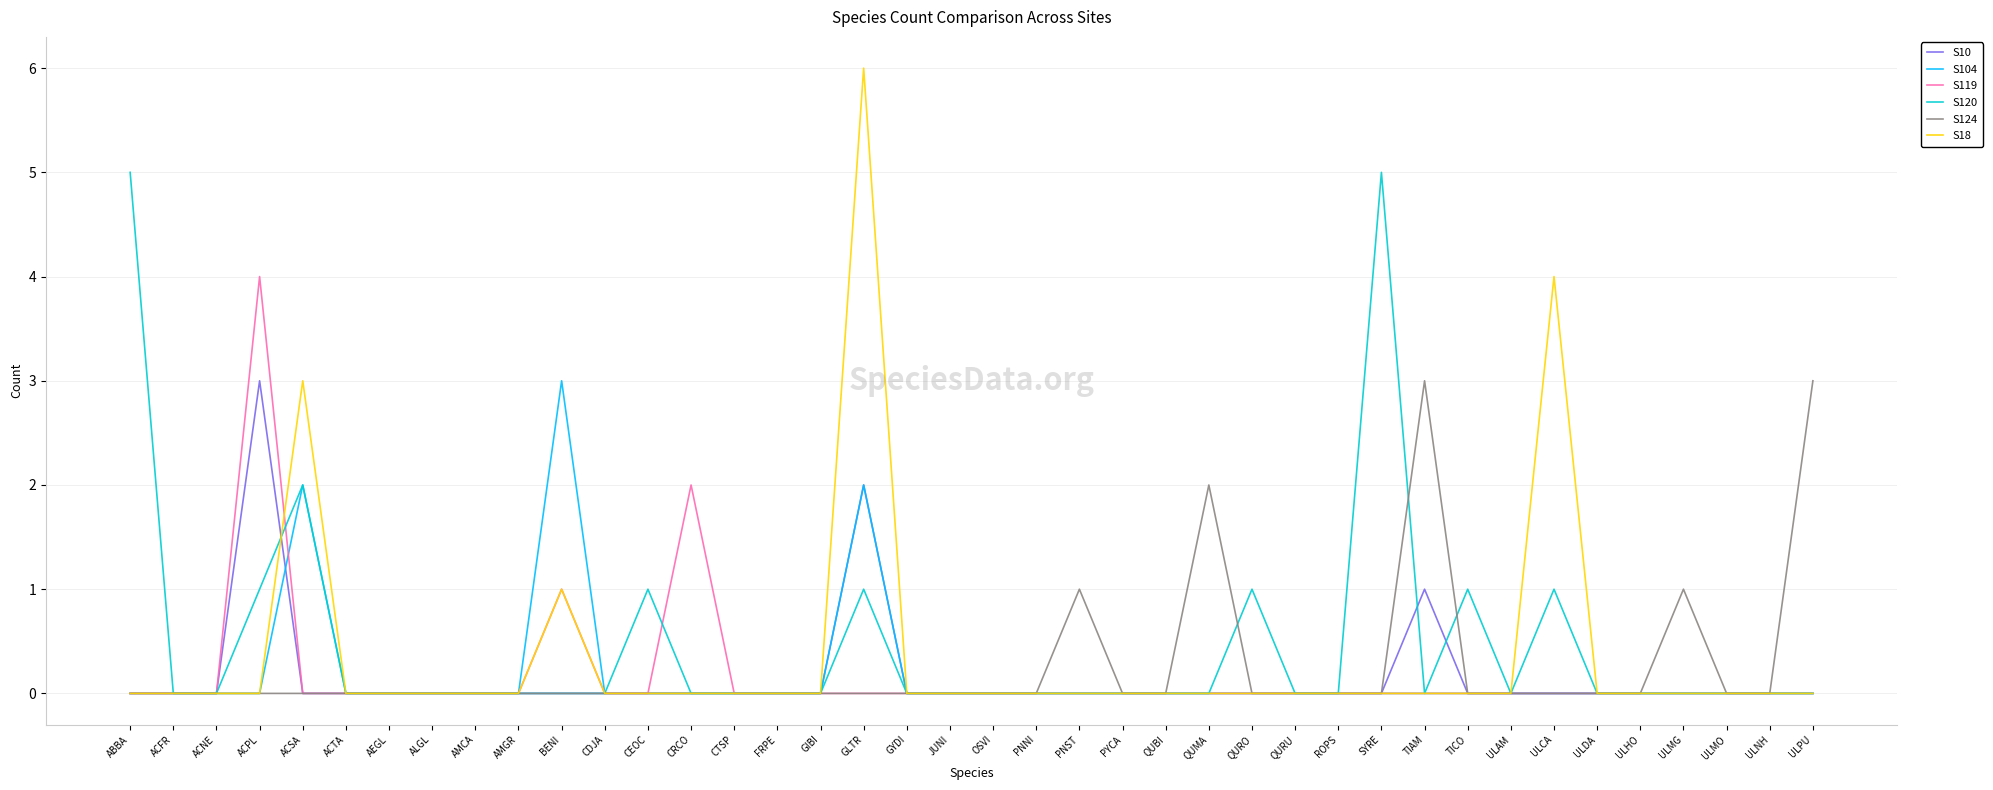

Which label corresponds to the largest value in the chart?

GLTR